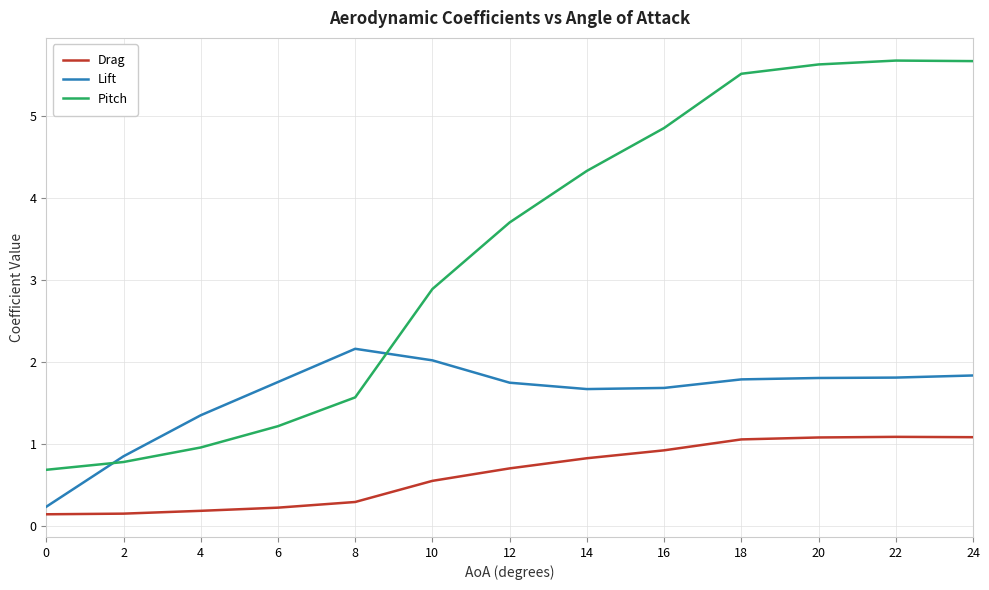

What are all the series names shown in the legend?

Drag, Lift, Pitch